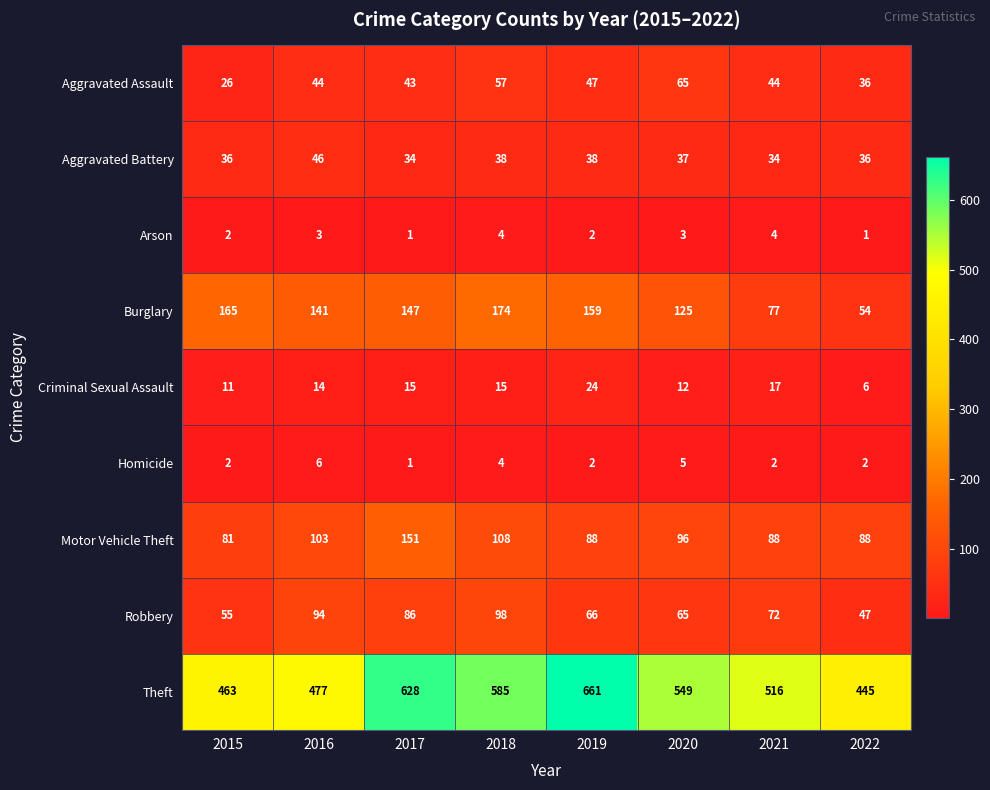

Read the Motor Vehicle Theft value at 2015, to the nearest 5.

80